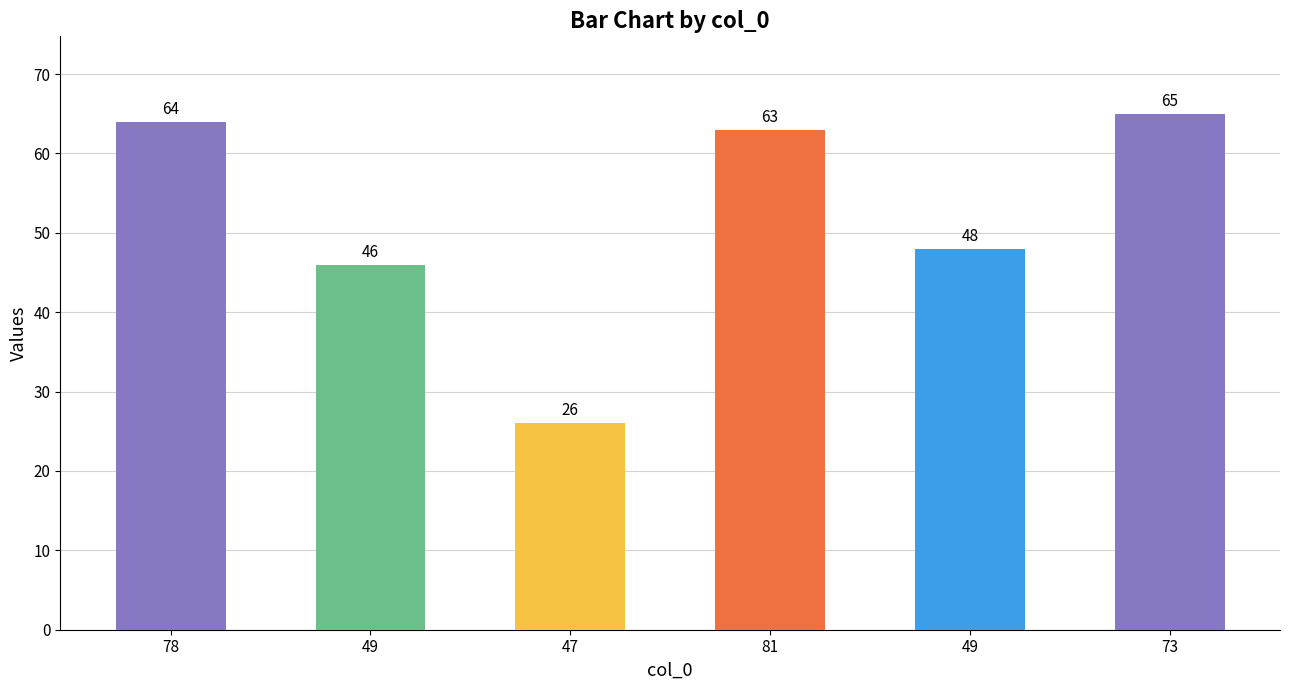

How many bars are there in total?

6